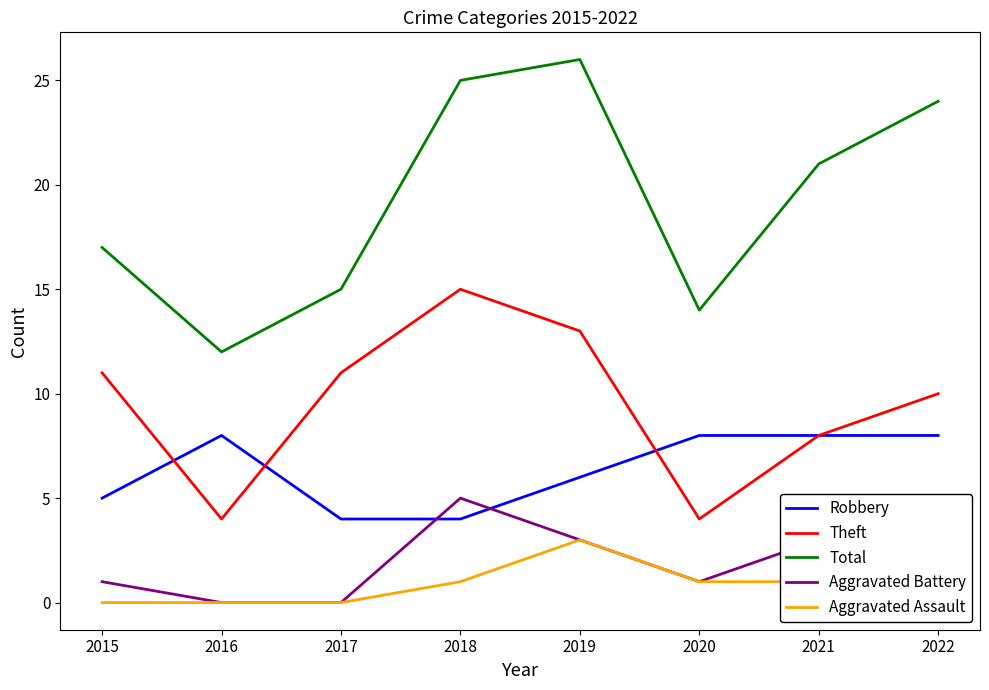

Rank the series by their maximum value, from highest to lowest.

Total, Theft, Robbery, Aggravated Battery, Aggravated Assault